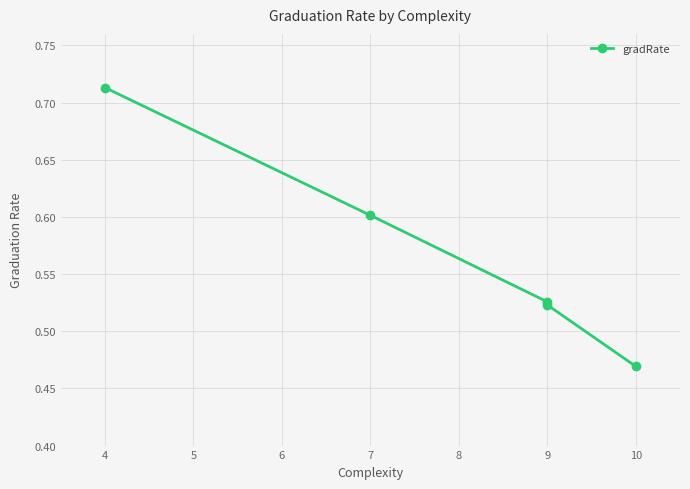

True or false: there are more than 0 points higher than both neighbors.

False